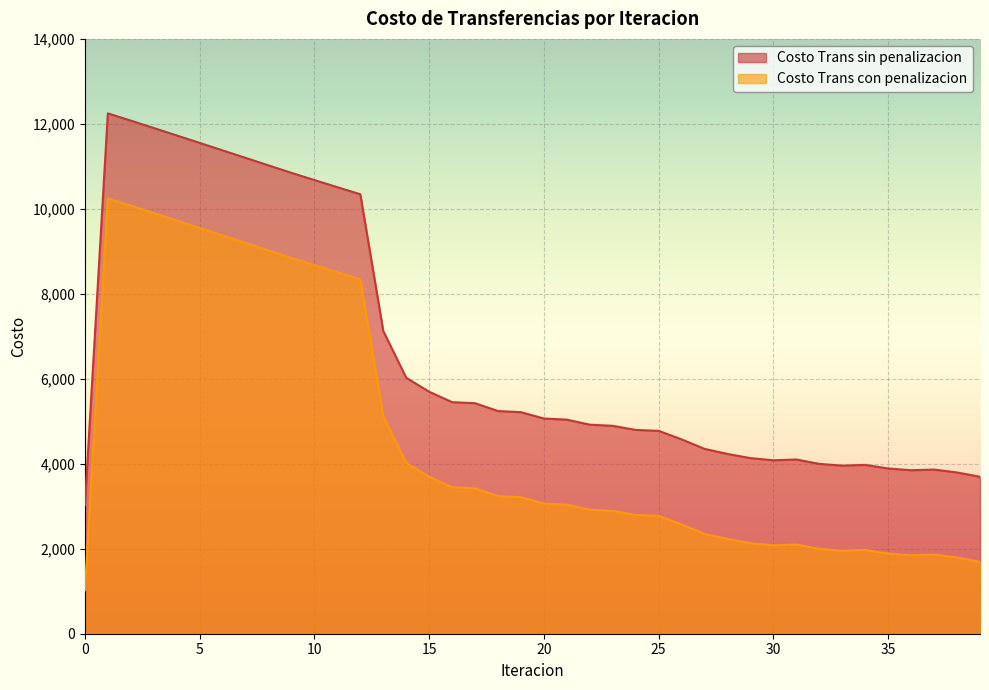

How many lines are shown in the chart?

2